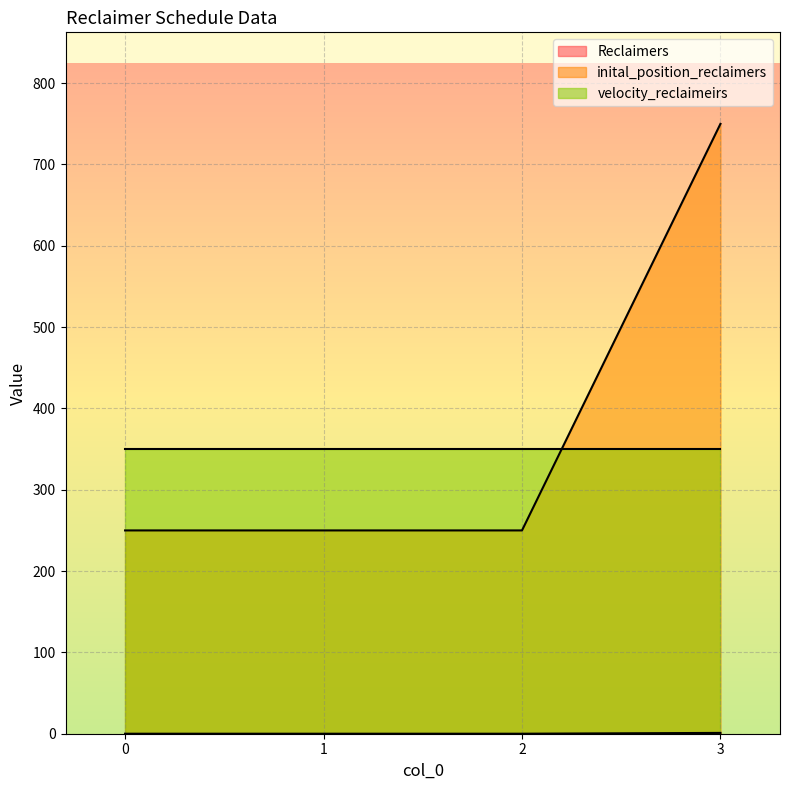

True or false: inital_position_reclaimers and Reclaimers cross at least once.

False